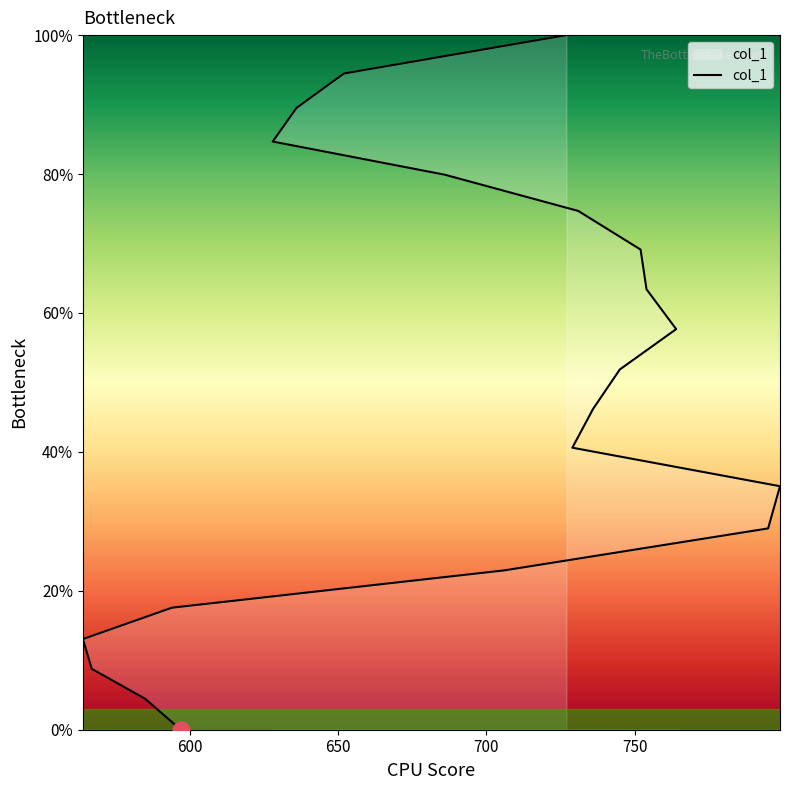

How many data points are less than 51?

10